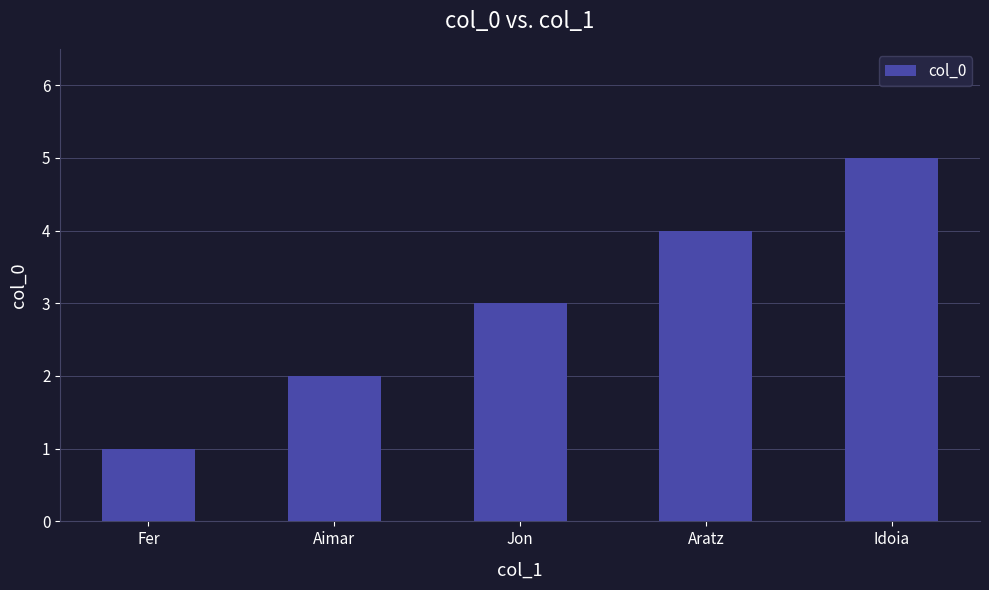

Is it true that the value at Aimar is 2?

True